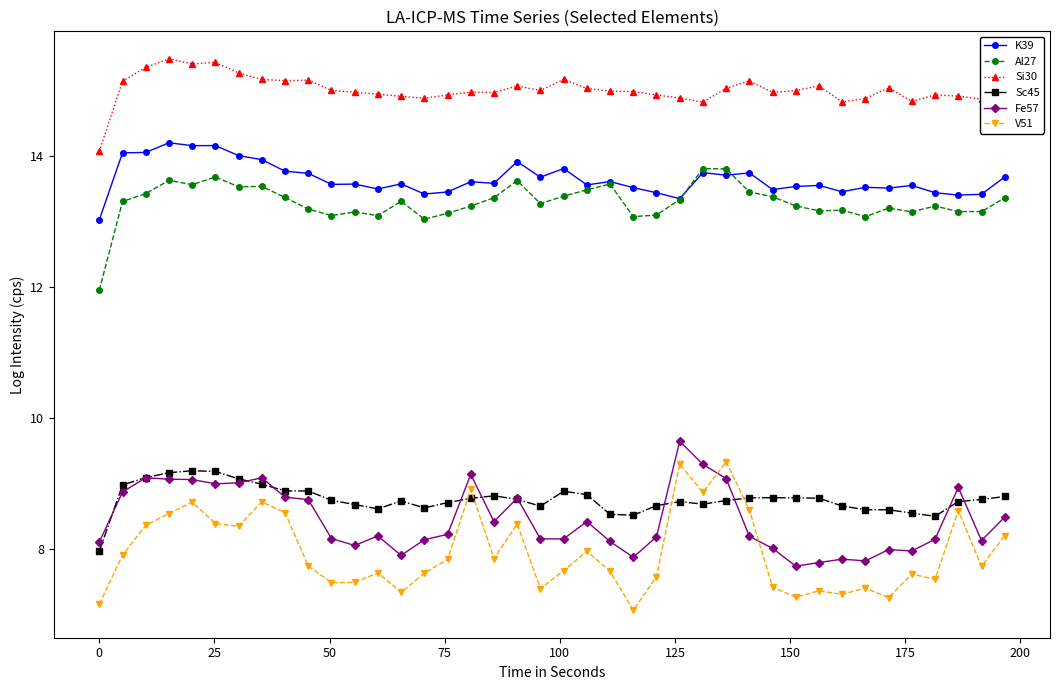

True or false: V51 has more than 1 interior local peaks.

True